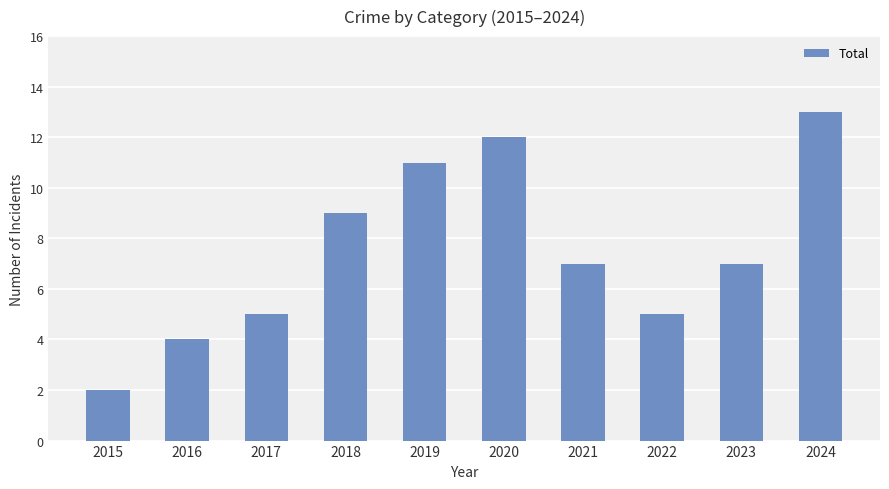

What is the difference between the maximum and minimum values?

11